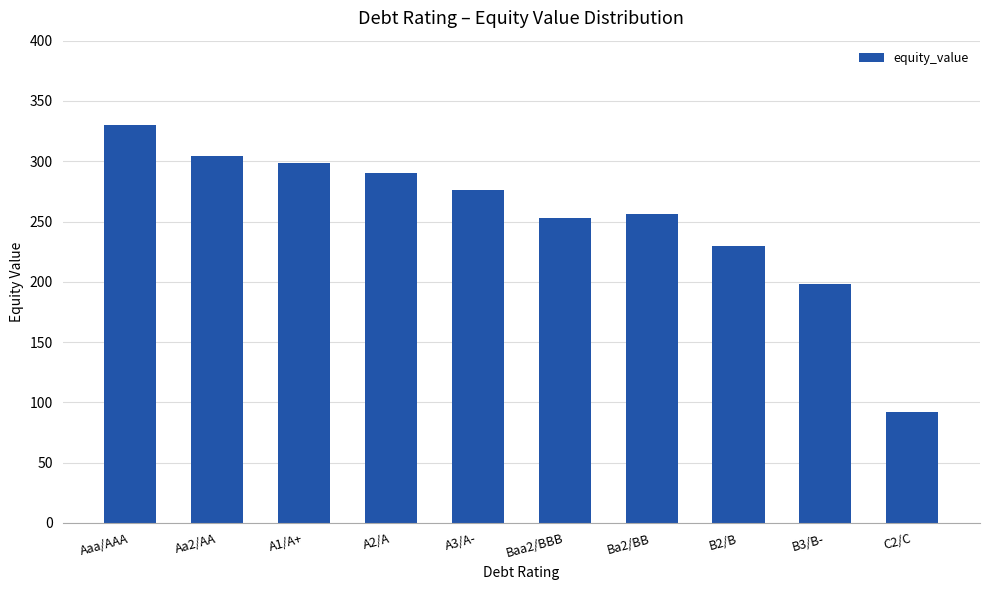

What is the minimum value shown in the chart?

92.1